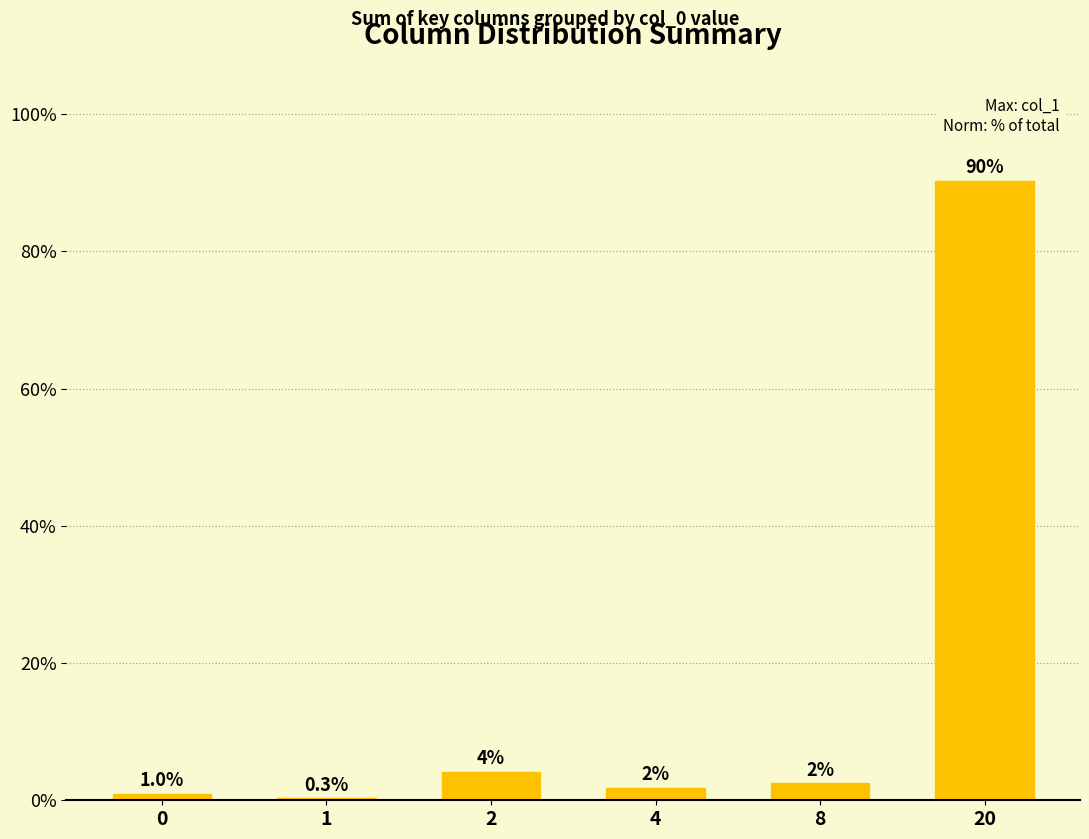

What is the maximum value shown in the chart?

90.3